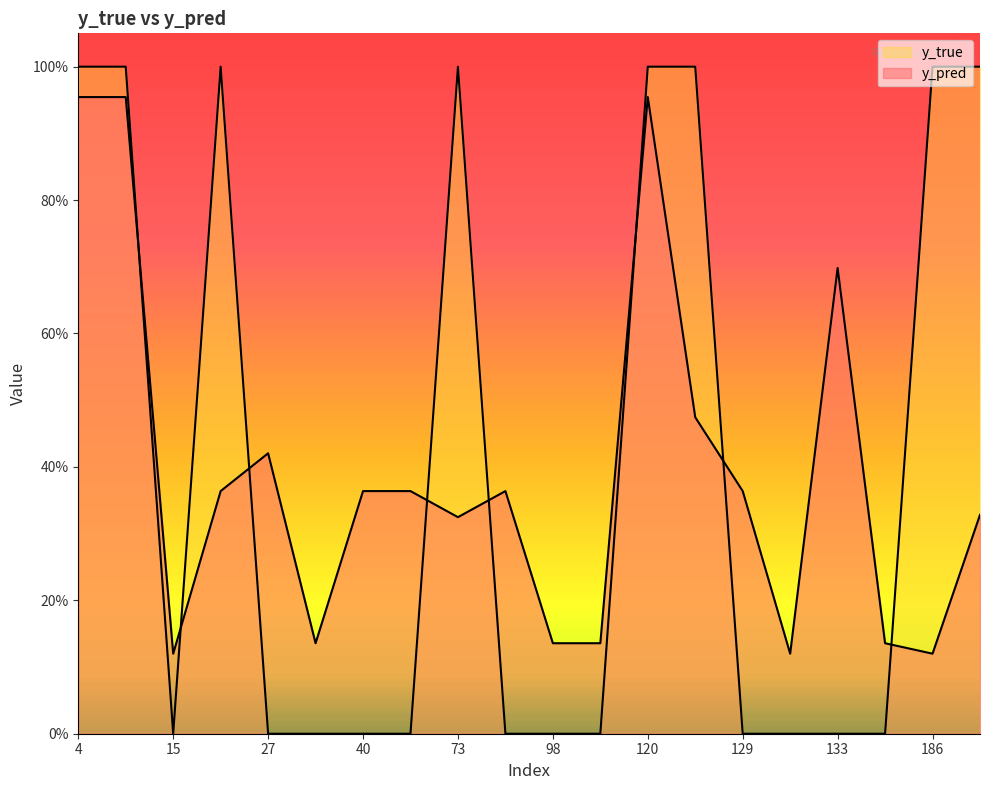

Which series has the largest range (max minus min)?

y_true